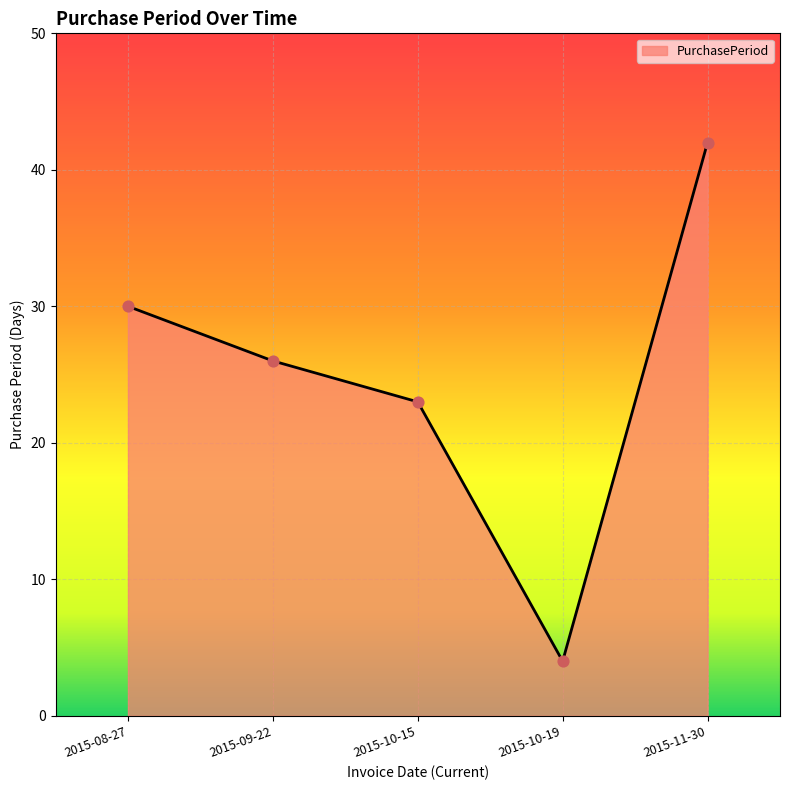

What is the change in value from 2015-10-19 to 2015-11-30?

+38